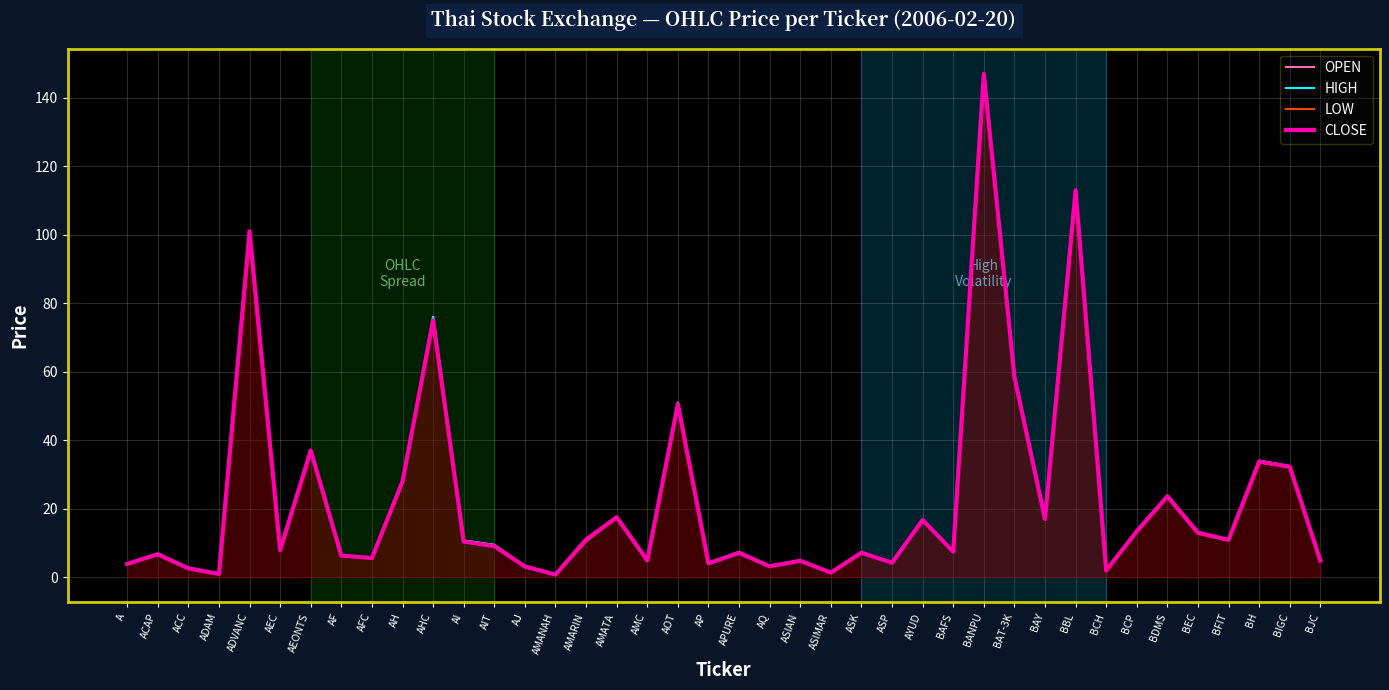

Which label corresponds to the largest value in the chart?

BANPU